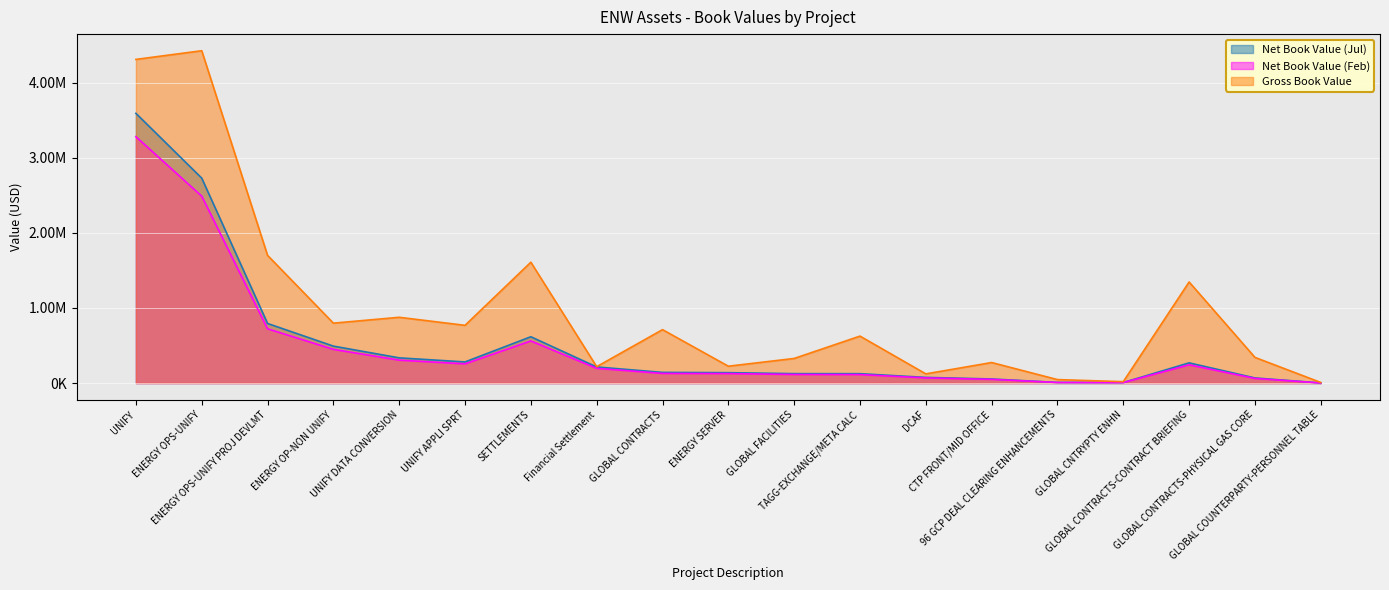

How many lines are shown in the chart?

3